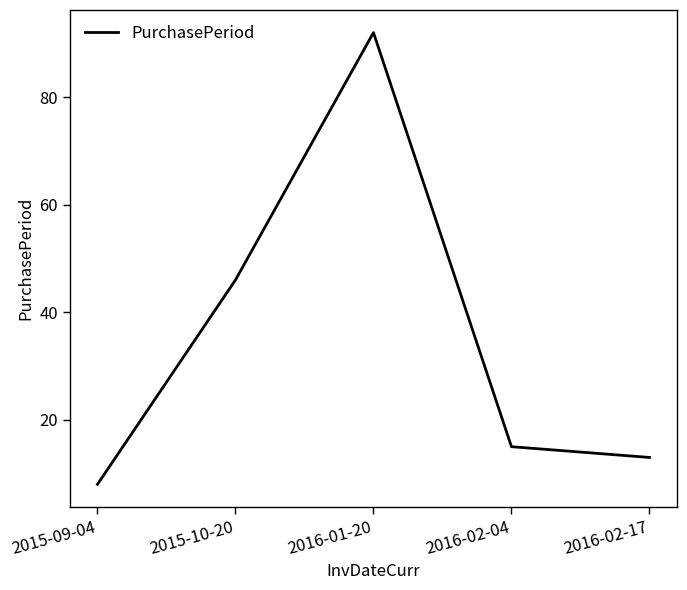

What is the smallest value displayed?

8